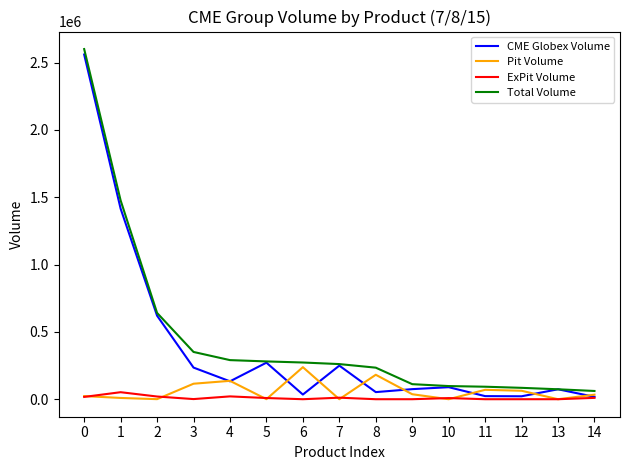

What is the average value of the CME Globex Volume series?

391472